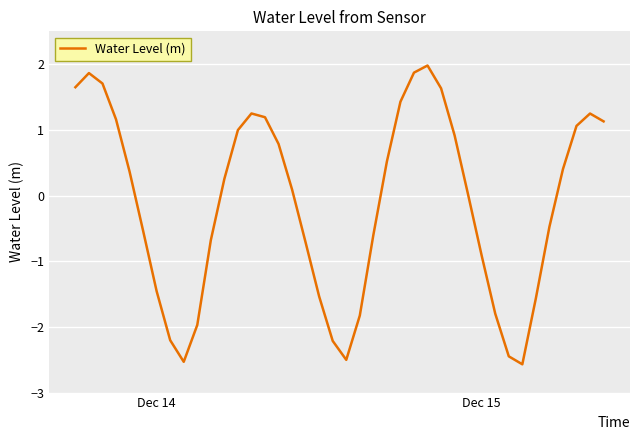

What is the difference between the maximum and minimum values?

4.5